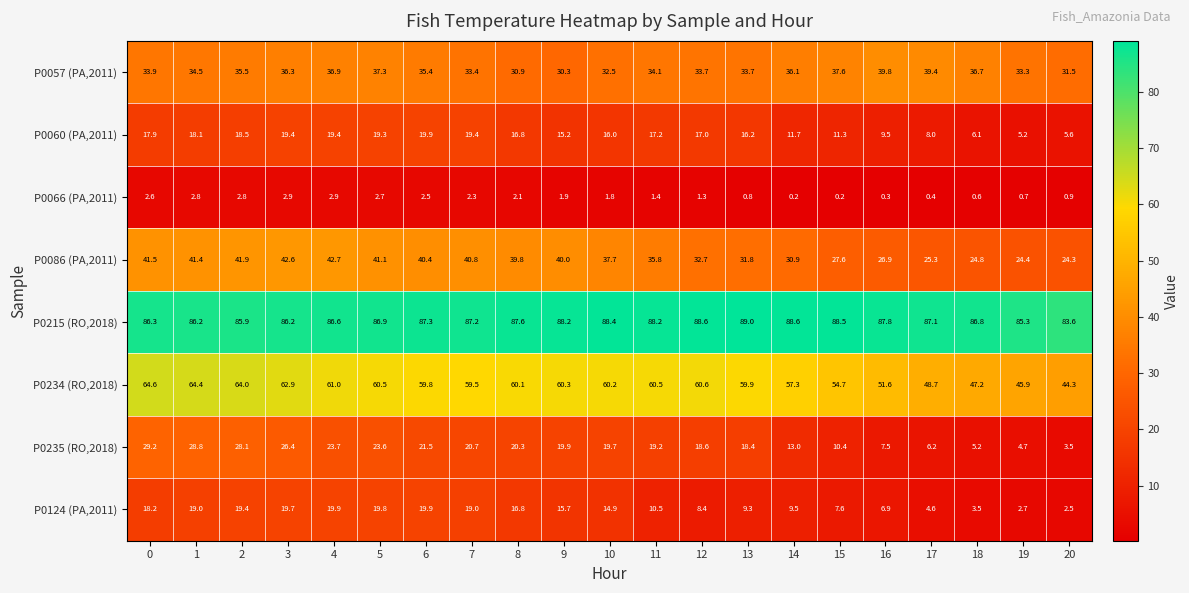

Where is P0234 (RO,2018) nearest to the value 54?

15